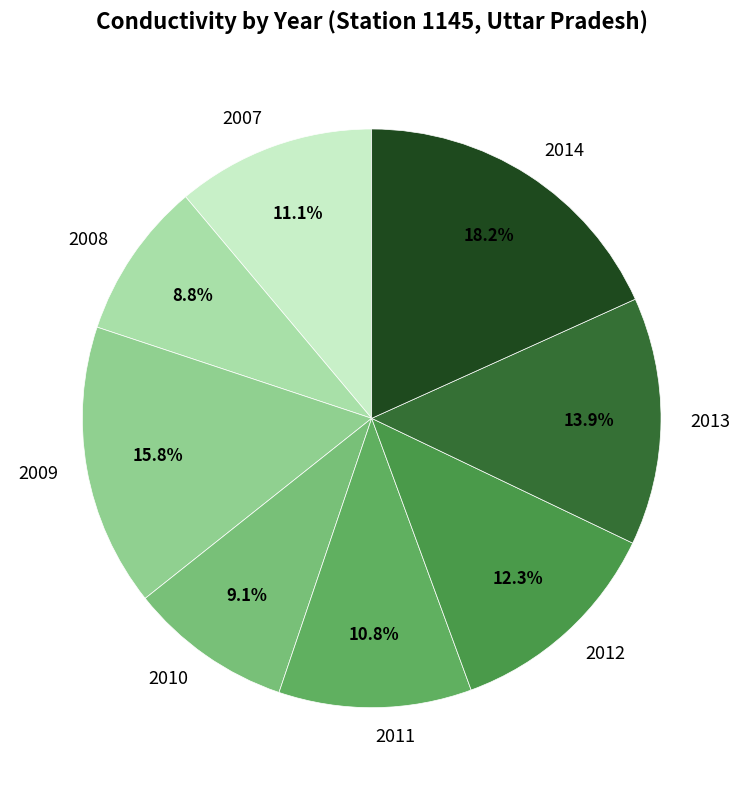

Does 2011 account for over 50% of the chart?

No